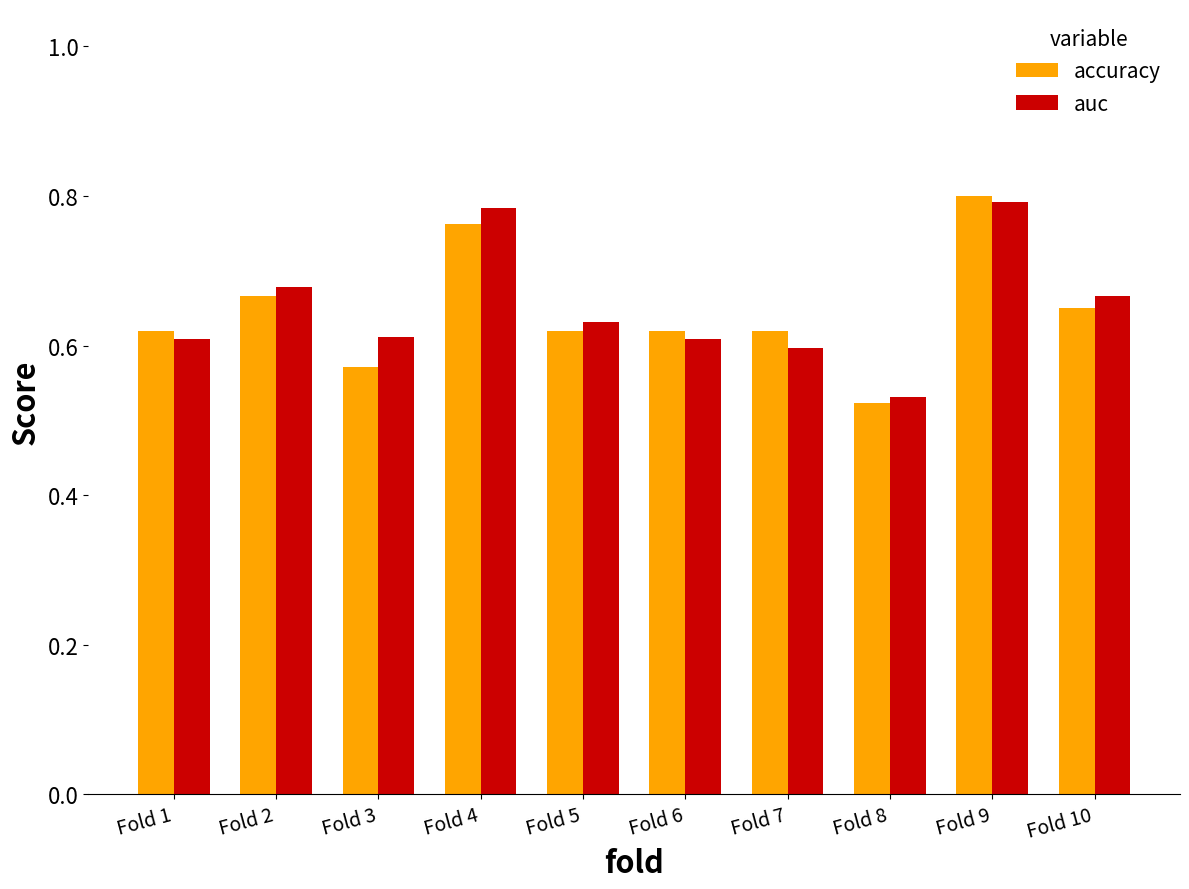

True or false: auc has a value of 0.9 at Fold 1.

False